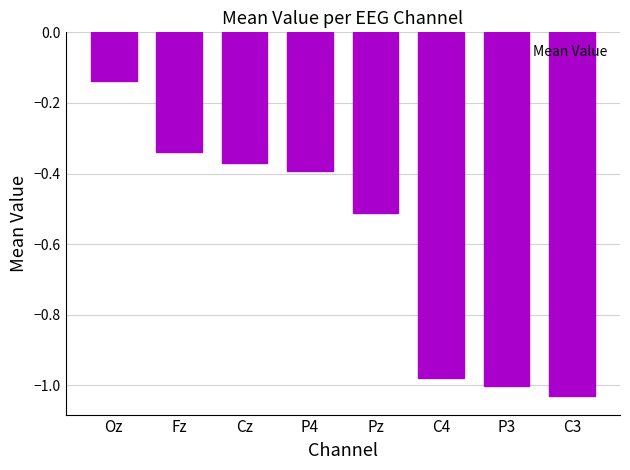

What is the label of the 3rd bar from the left?

Cz